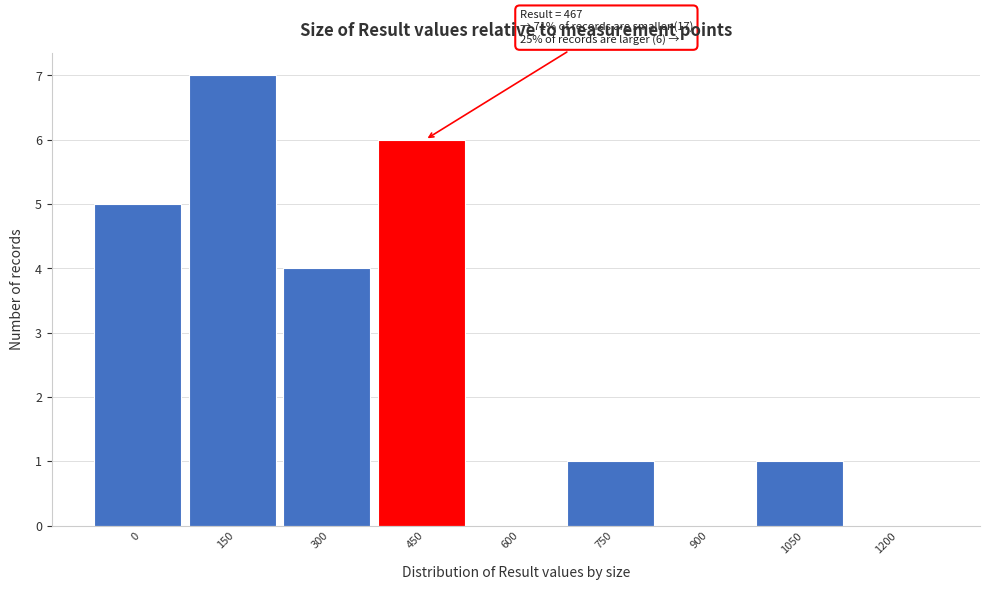

Reading left to right, list all the values displayed in this chart.

0=5	150=7	300=4	450=6	600=0	750=1	900=0	1050=1	1200=0